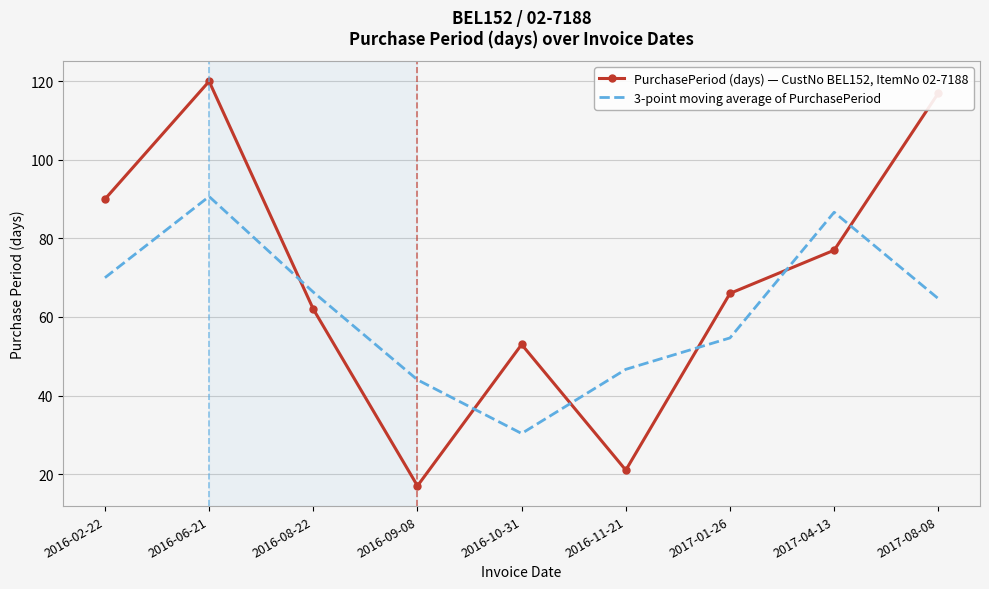

What is the spread (max minus min) of values at 2016-09-08?

27.0